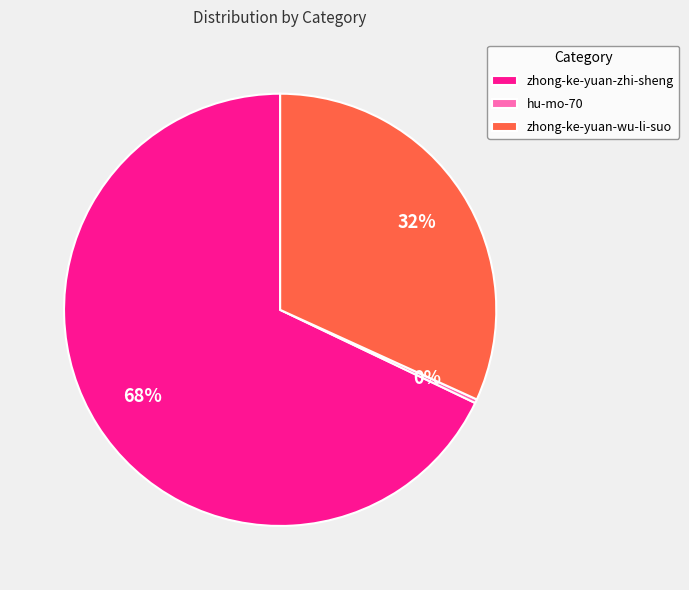

Is zhong-ke-yuan-zhi-sheng the majority of the pie?

Yes